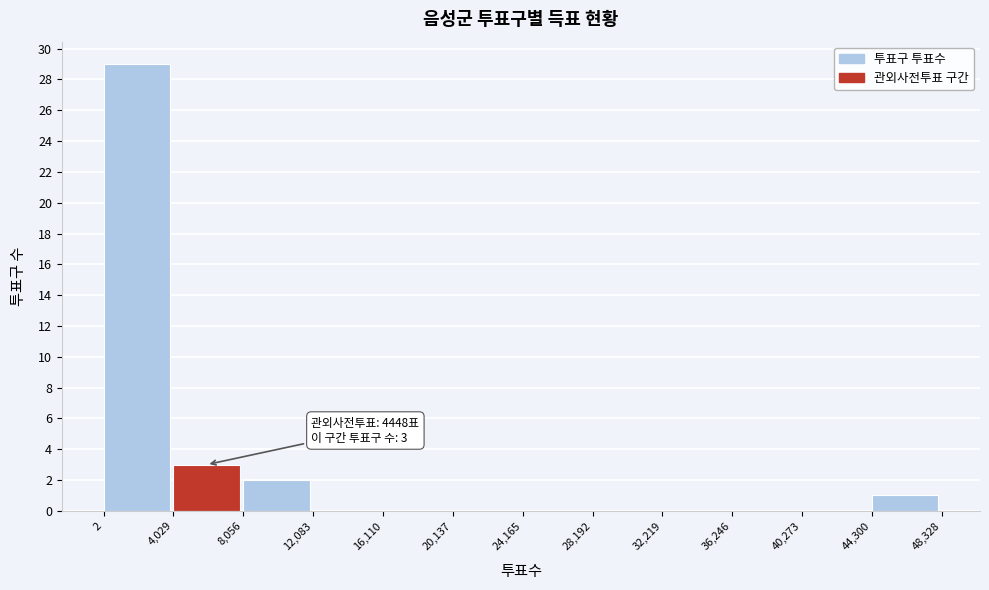

Over which range of the x-axis is the bar tallest?

2 to 4,029